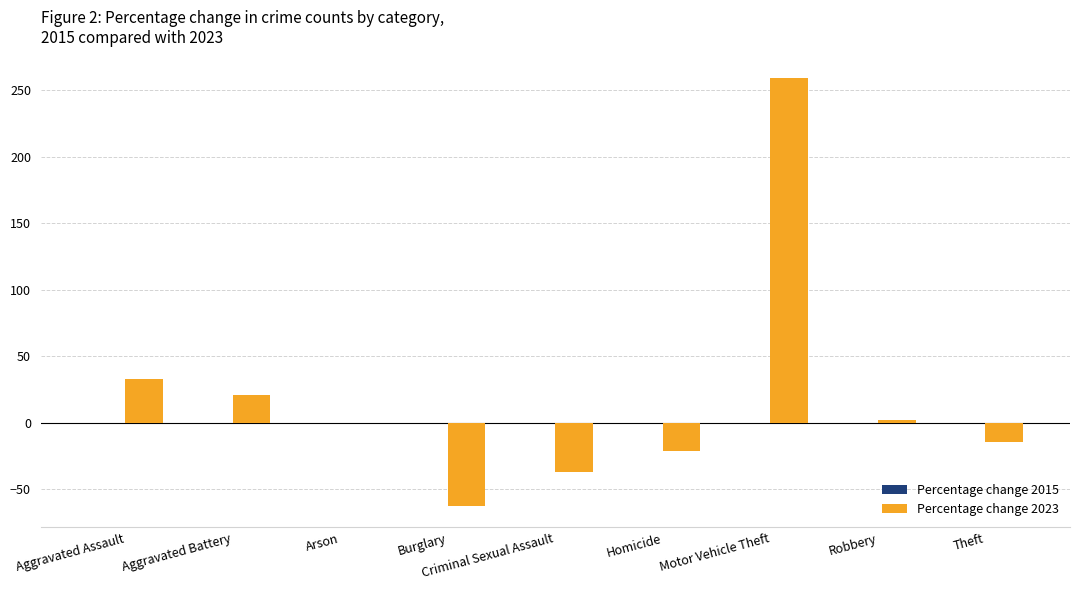

Are the bars horizontal?

No